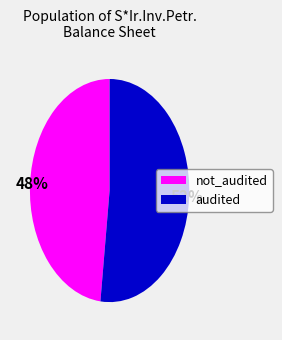

To the nearest percent, what is the average slice percentage?

50%